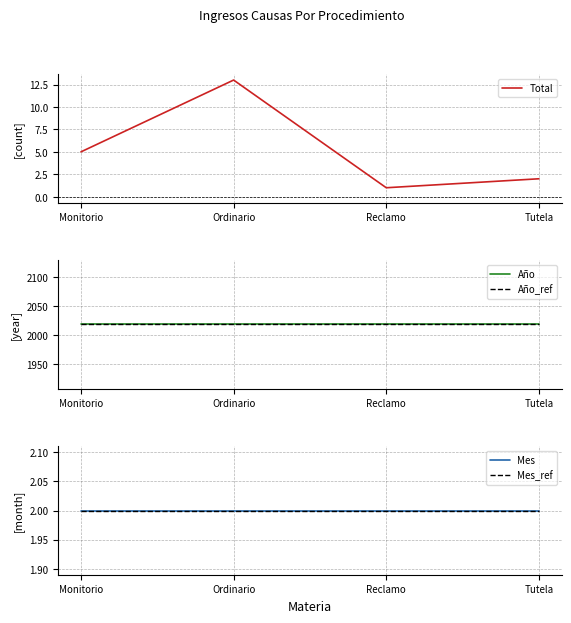

The value of Mes_ref at Reclamo is 3. True or false?

False